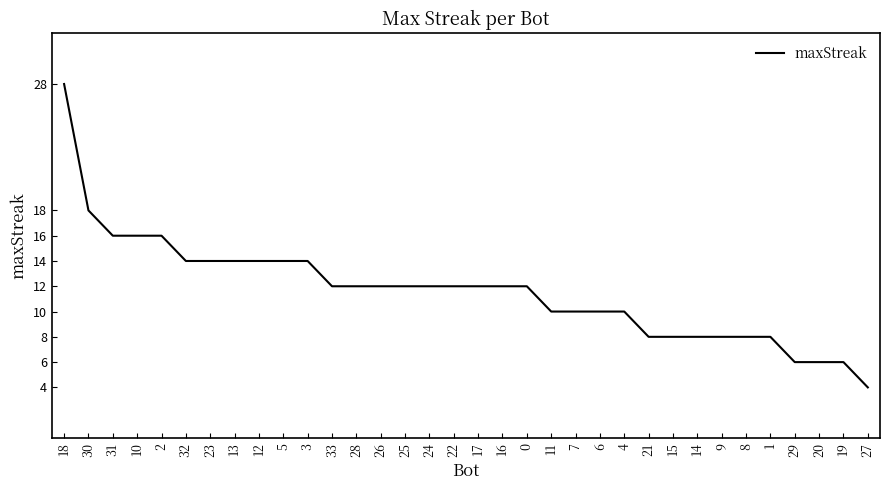

The value at 1 is 8. True or false?

True